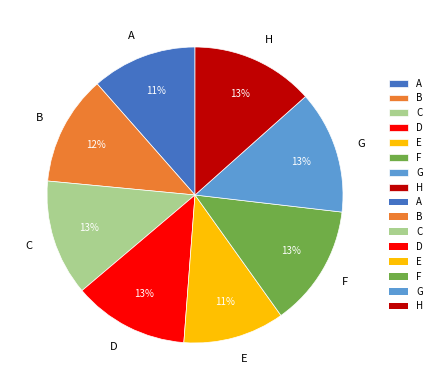

To the nearest percent, what percentage of the pie is G?

13%